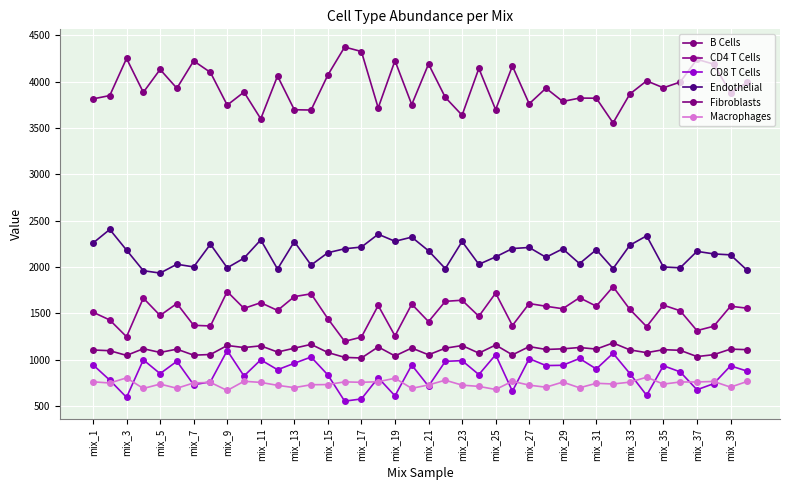

In B Cells, how many points are lower than both neighbors (excluding endpoints)?

14